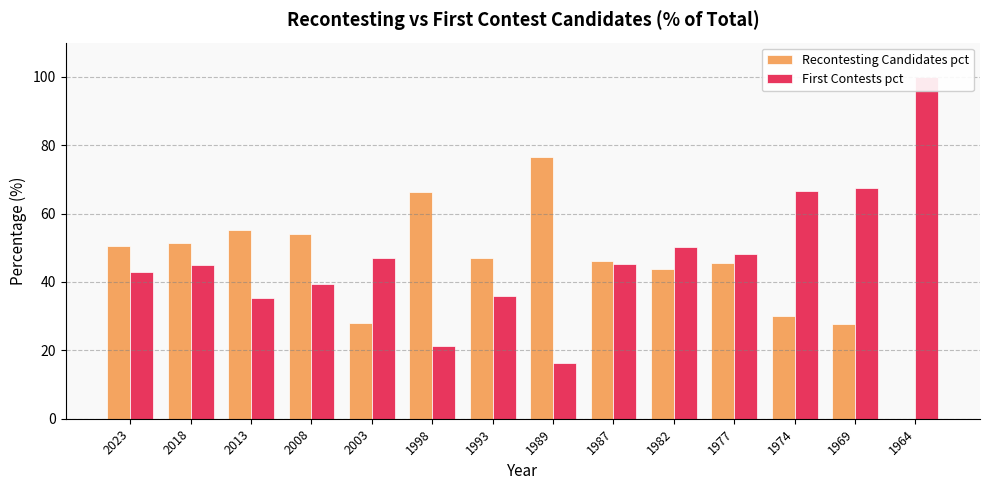

What is the difference between the maximum and minimum values in the First Contests pct series?

83.6